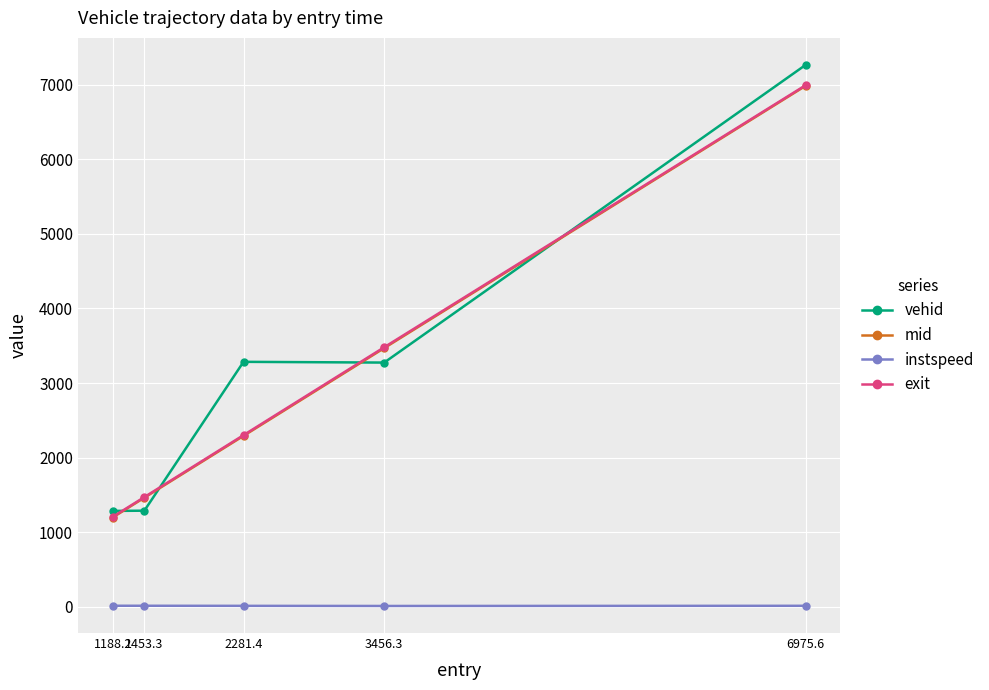

How many values in the exit series are below 2301?

2